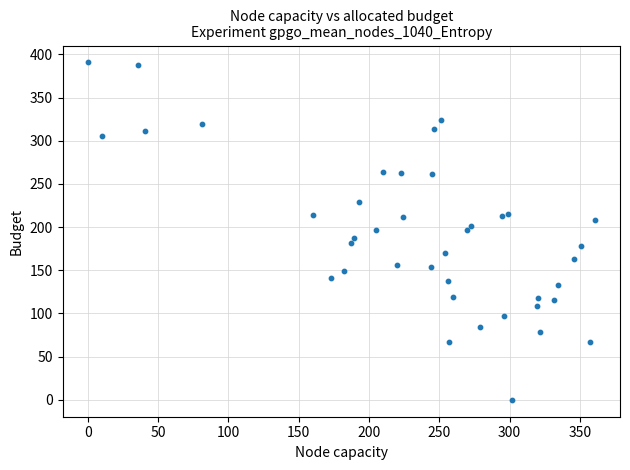

What is the range of X values (max minus min)?

360.5